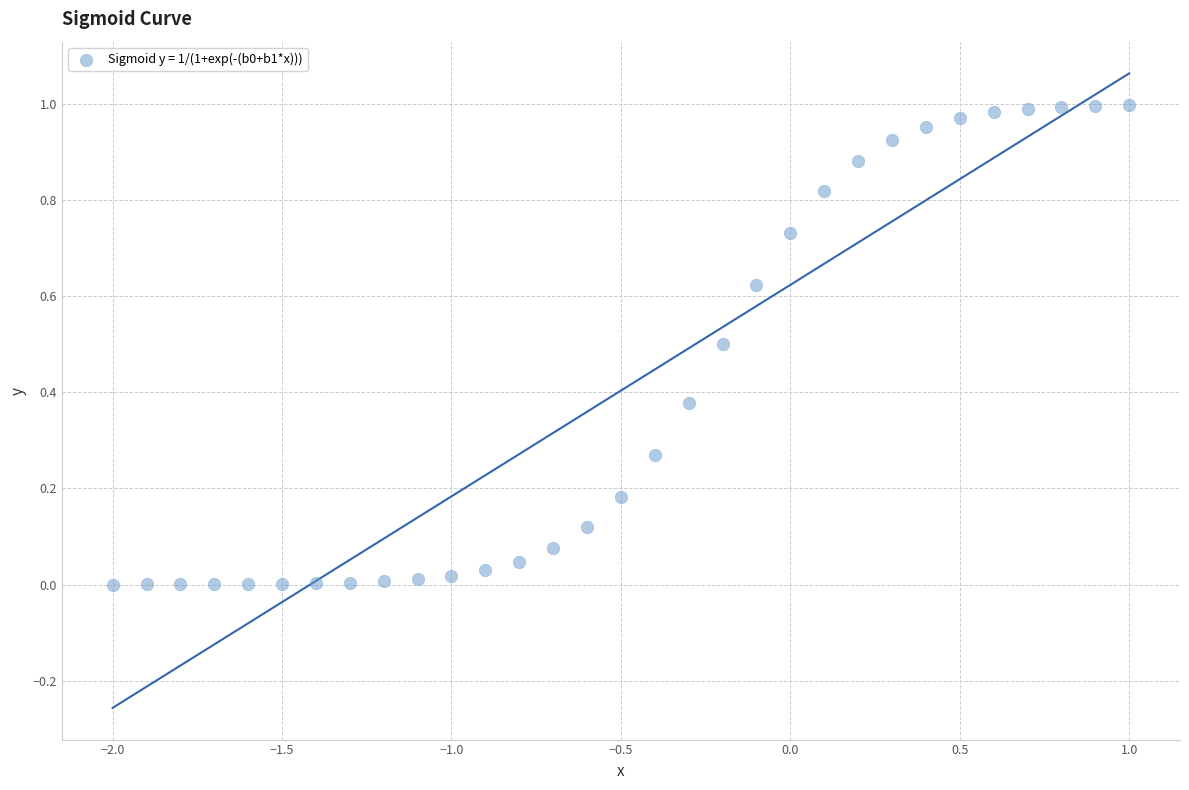

What is the range of X values (max minus min)?

3.0